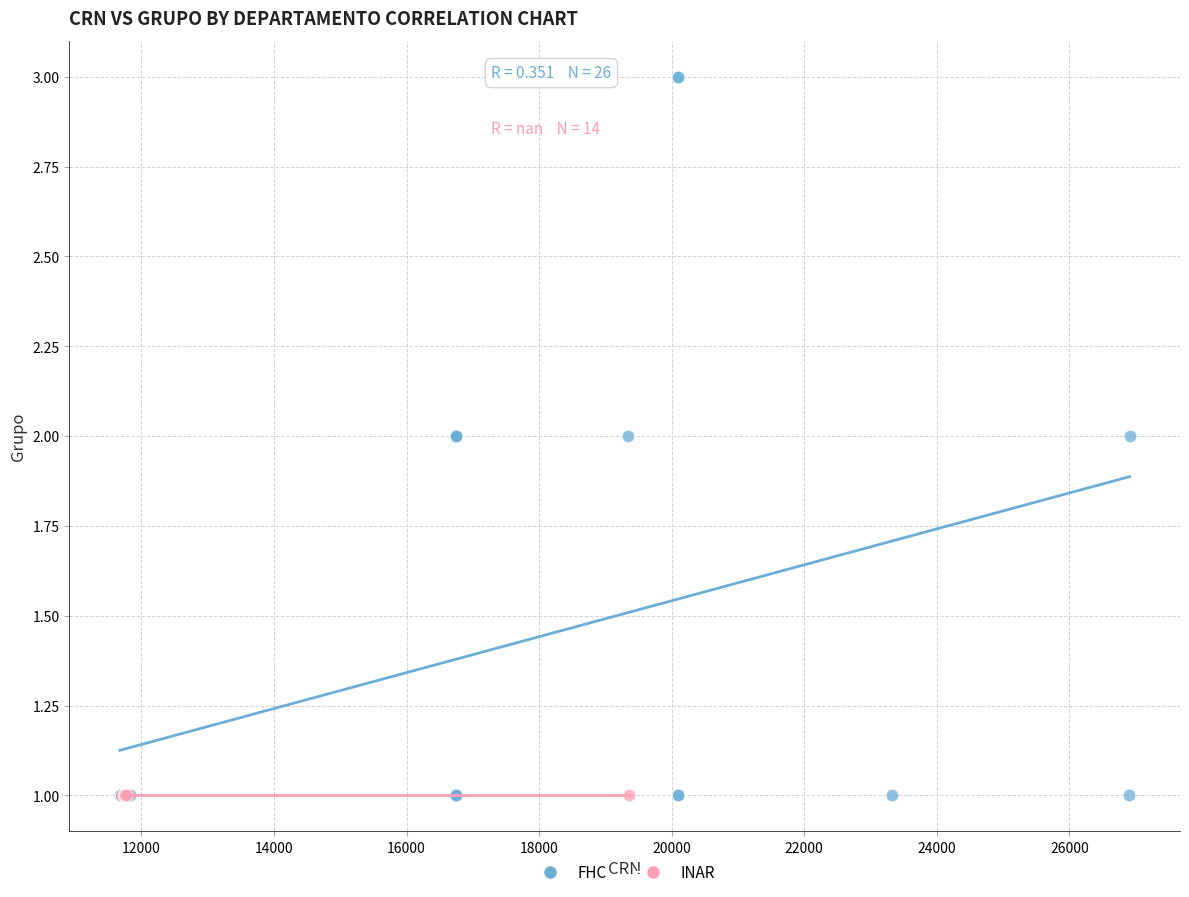

Which series reaches the maximum Y coordinate?

FHC